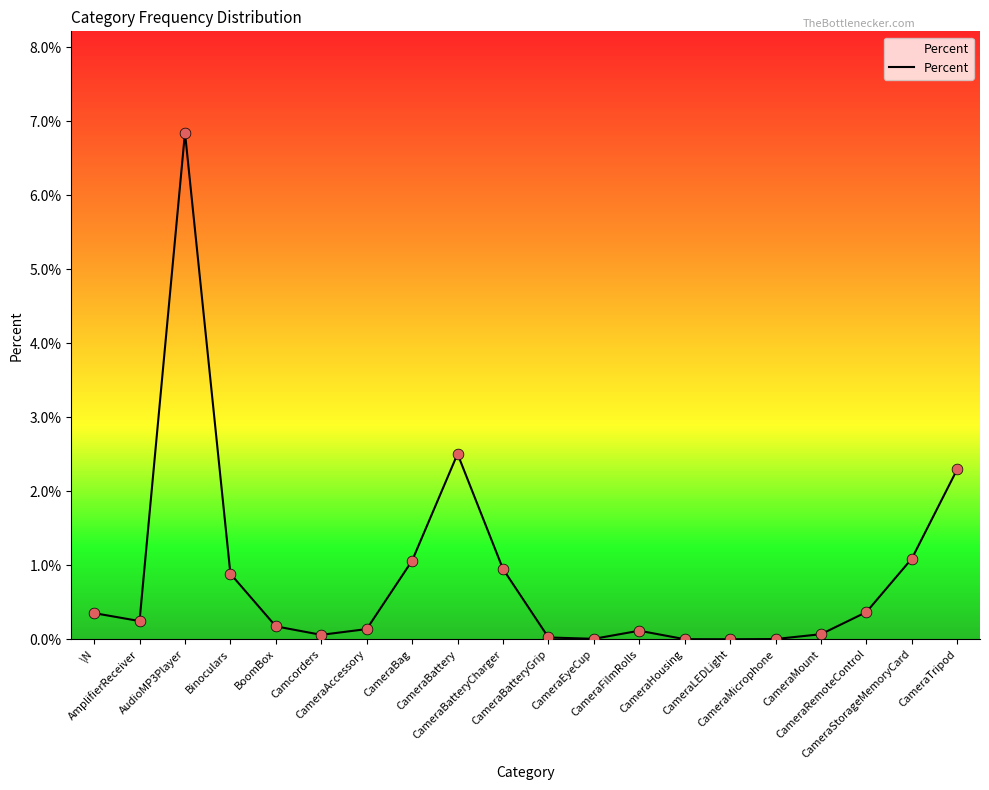

Between CameraBattery and AmplifierReceiver, which is larger?

CameraBattery